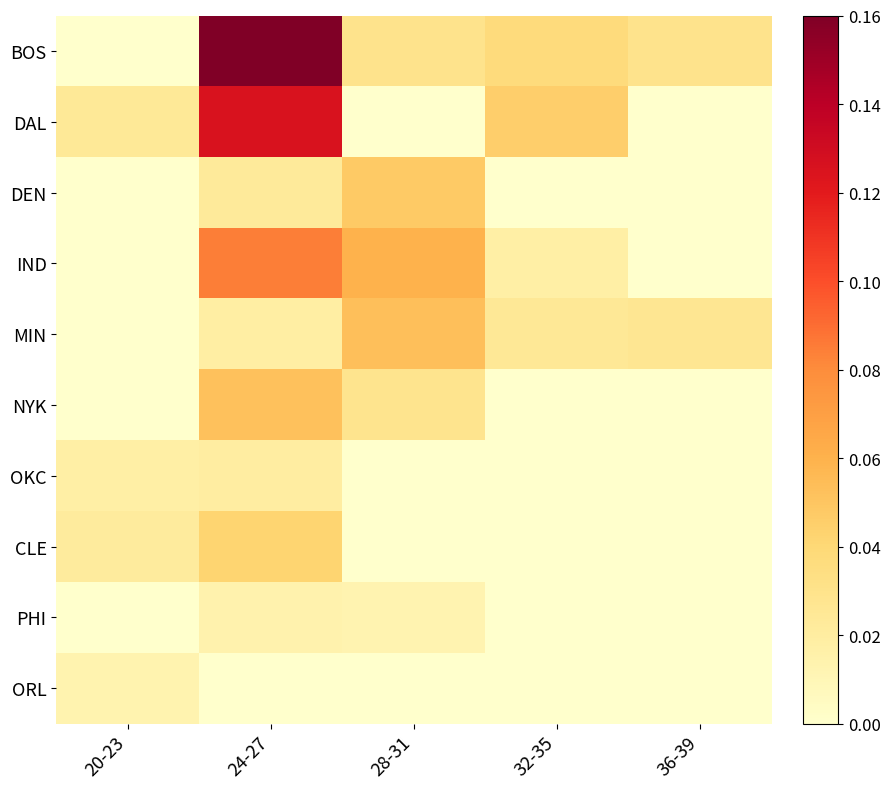

Reading left to right, what are all the values shown in this chart?

BOS: 20-23=0.0	24-27=0.2	28-31=0.0	32-35=0.0	36-39=0.0
DAL: 20-23=0.0	24-27=0.1	28-31=0.0	32-35=0.0	36-39=0.0
DEN: 20-23=0.0	24-27=0.0	28-31=0.0	32-35=0.0	36-39=0.0
IND: 20-23=0.0	24-27=0.1	28-31=0.1	32-35=0.0	36-39=0.0
MIN: 20-23=0.0	24-27=0.0	28-31=0.1	32-35=0.0	36-39=0.0
NYK: 20-23=0.0	24-27=0.1	28-31=0.0	32-35=0.0	36-39=0.0
OKC: 20-23=0.0	24-27=0.0	28-31=0.0	32-35=0.0	36-39=0.0
CLE: 20-23=0.0	24-27=0.0	28-31=0.0	32-35=0.0	36-39=0.0
PHI: 20-23=0.0	24-27=0.0	28-31=0.0	32-35=0.0	36-39=0.0
ORL: 20-23=0.0	24-27=0.0	28-31=0.0	32-35=0.0	36-39=0.0